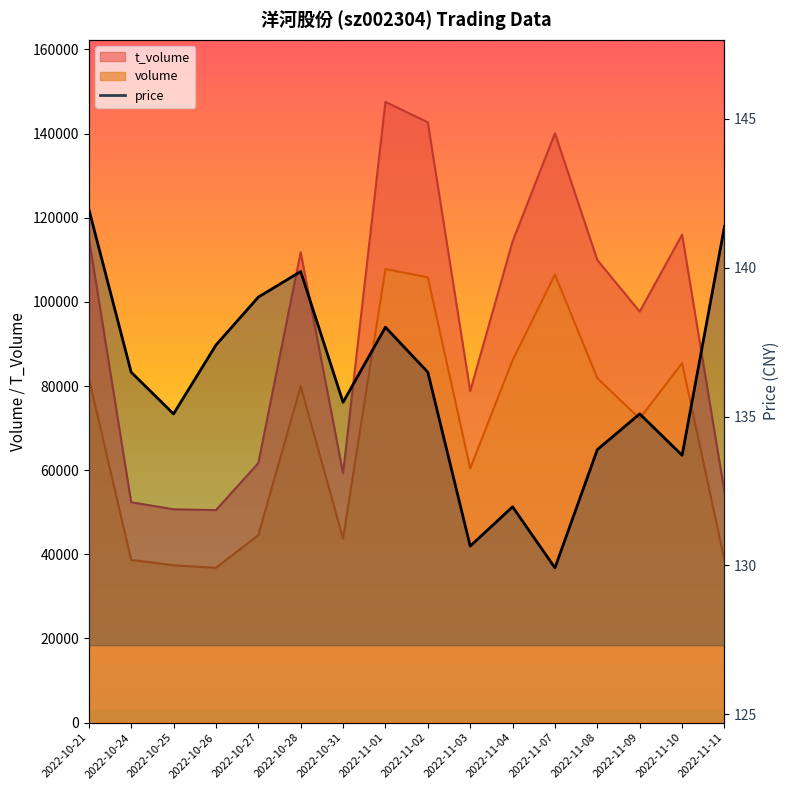

True or false: price and volume cross at least once.

False